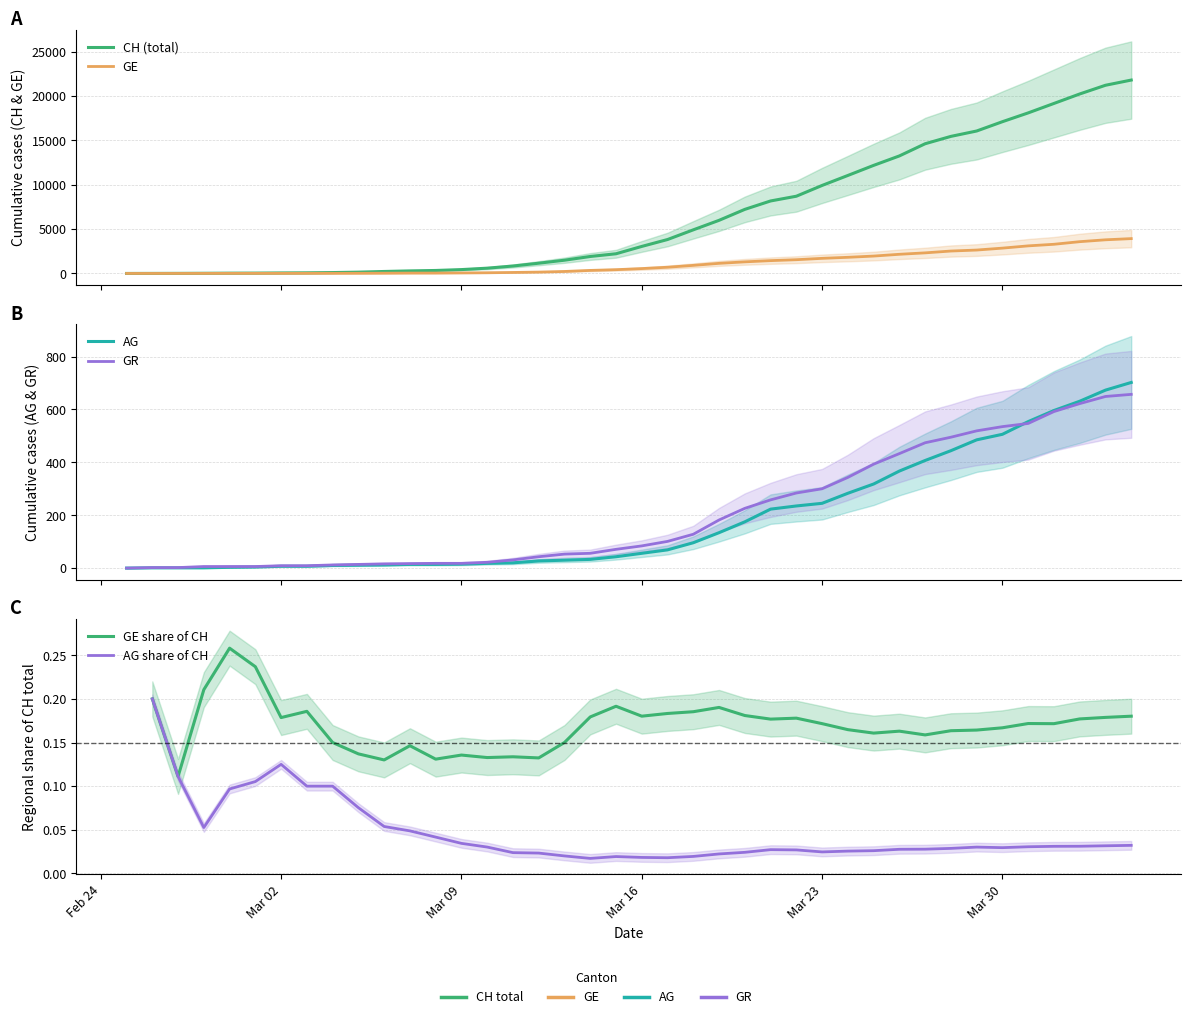

Does the chart have visible grid lines?

Yes